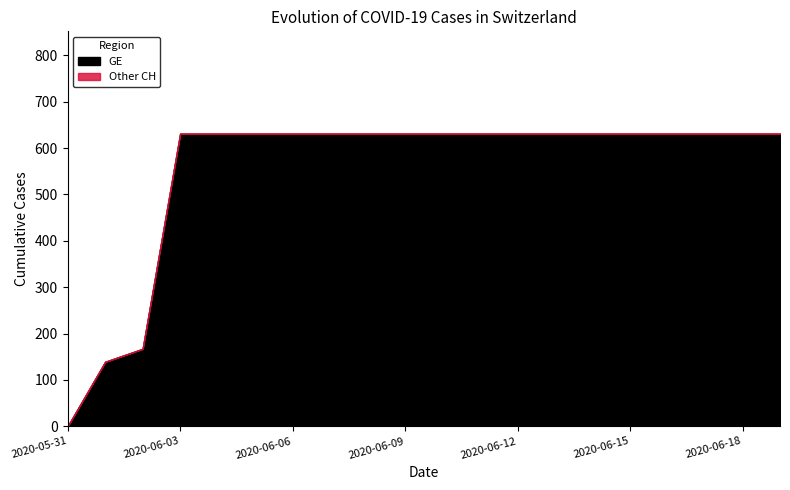

Does the chart have visible grid lines?

No